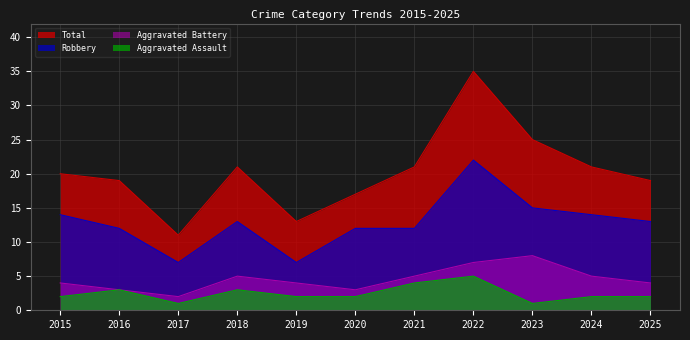

How many interior local peaks does the Aggravated Battery series have?

2